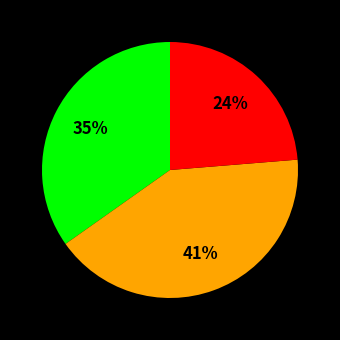

To the nearest percent, what is the average slice percentage?

33%